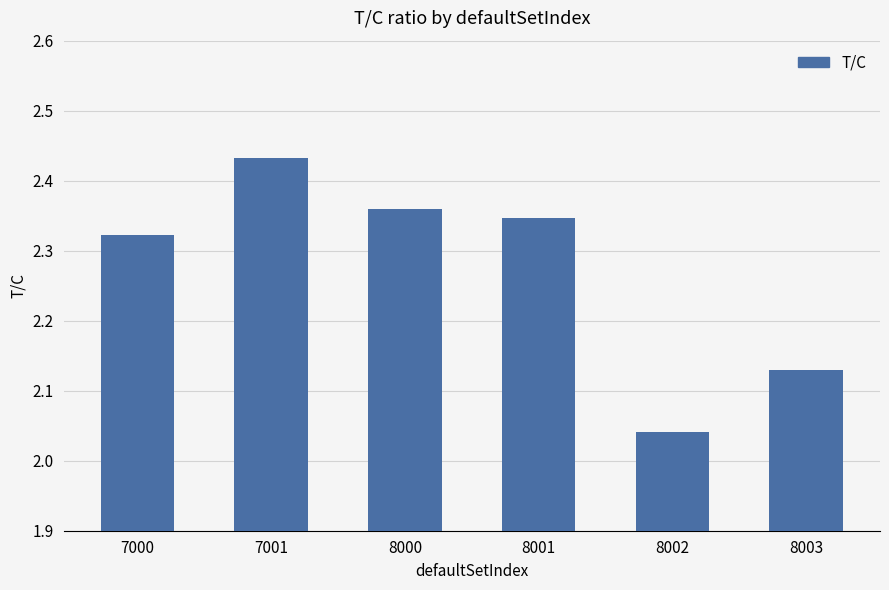

What is the change in value from 7001 to 8003?

-0.3